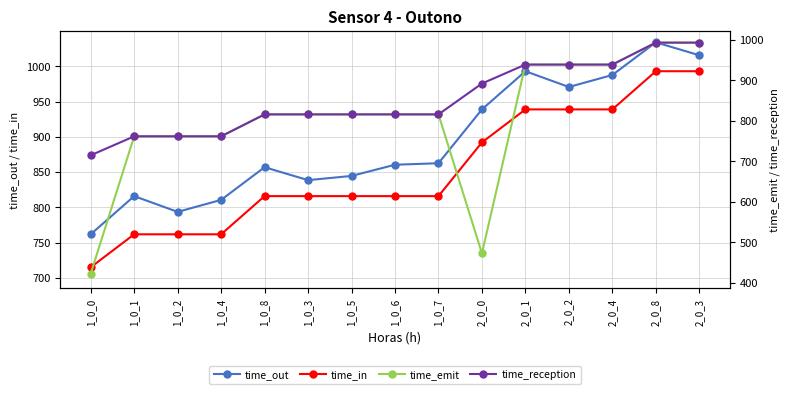

What is the difference between the maximum and second lowest values in the time_in series?

231.1